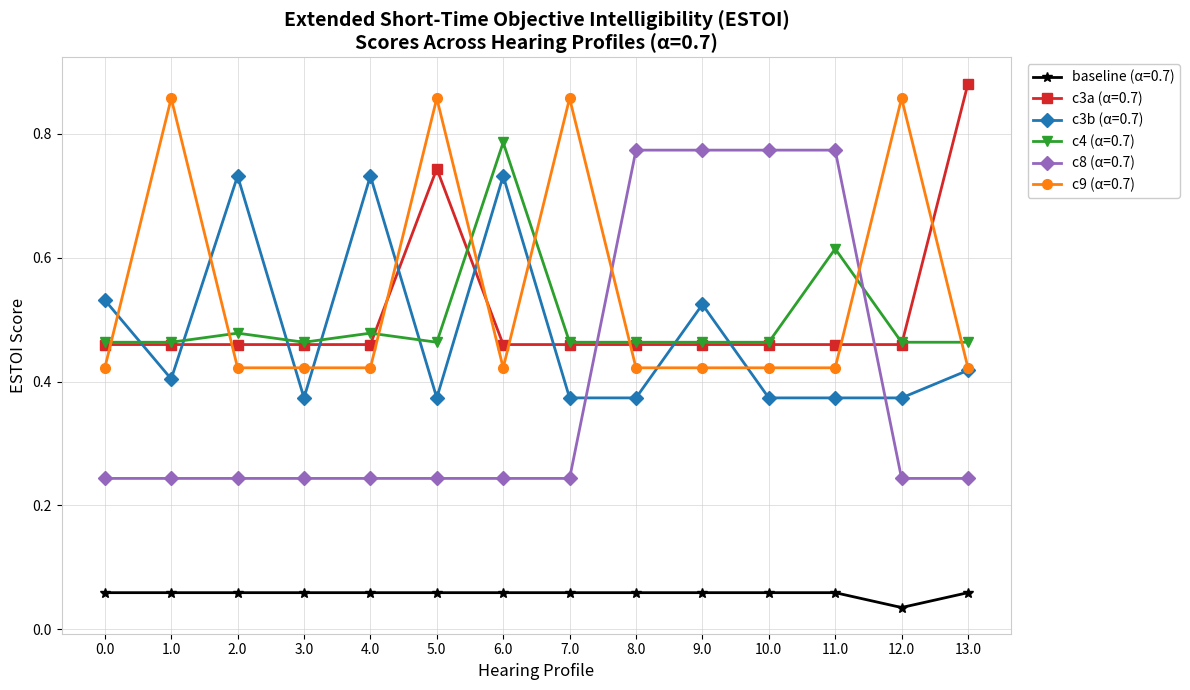

At how many categories does at least one series exceed 0?

14